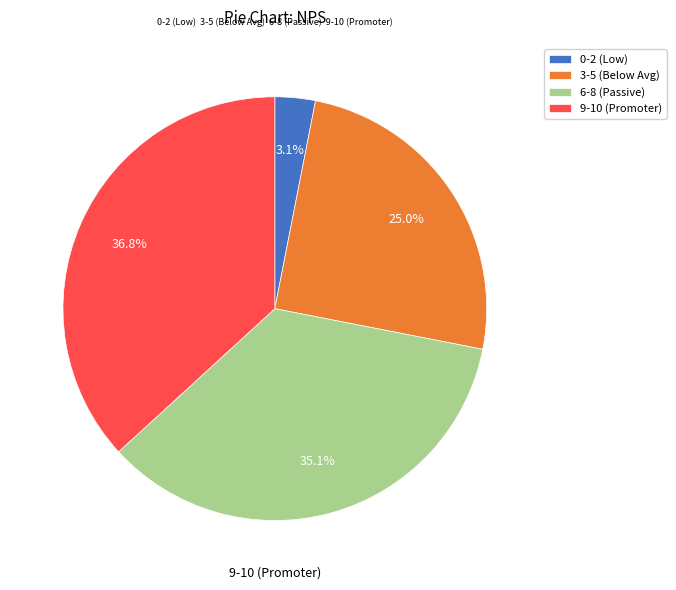

How many segments does this pie chart have?

4